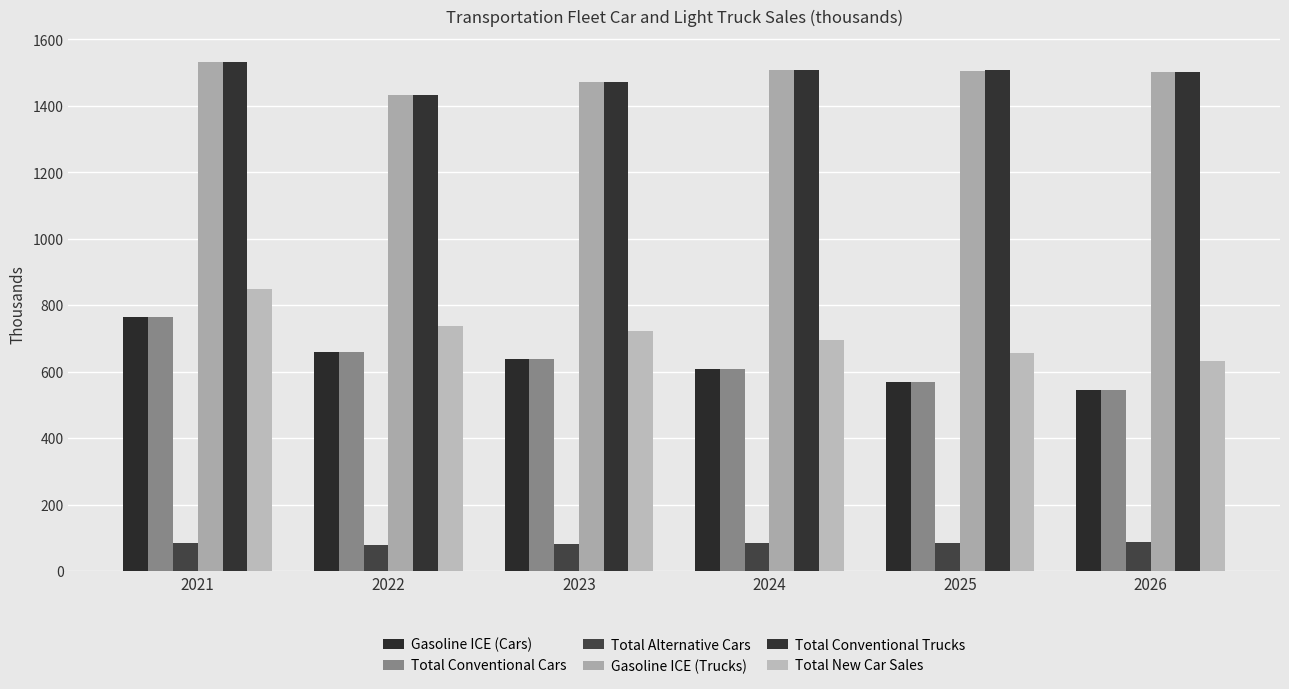

Reading right to left, list all the values displayed in this chart.

Gasoline ICE (Cars): 545.2	570.9	609.7	638.7	659.9	766.1
Total Conventional Cars: 545.2	570.9	609.7	638.7	659.9	766.1
Total Alternative Cars: 88.3	86.4	85.8	83.2	79.2	84.2
Gasoline ICE (Trucks): 1503.4	1506.5	1508.0	1470.7	1431.6	1532.1
Total Conventional Trucks: 1503.4	1506.6	1508.1	1470.8	1431.7	1532.1
Total New Car Sales: 633.5	657.3	695.5	721.9	739.1	850.2